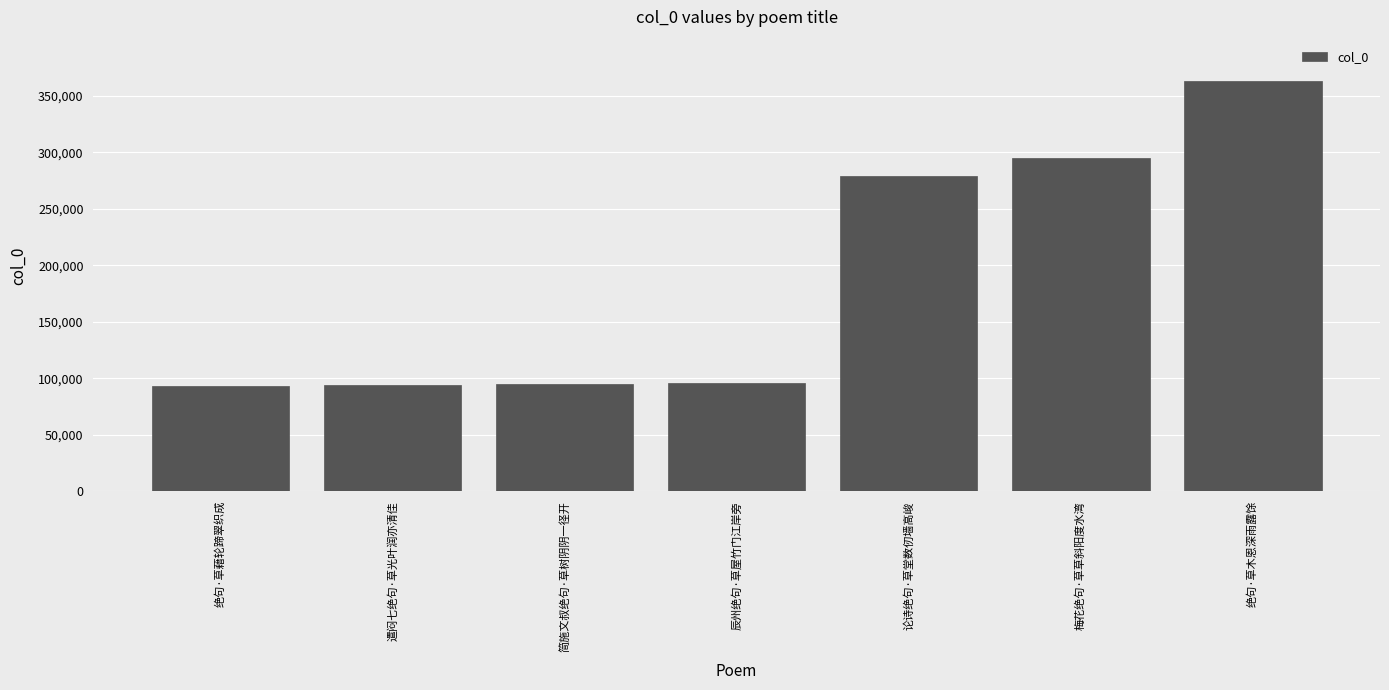

What is the average value?

188042